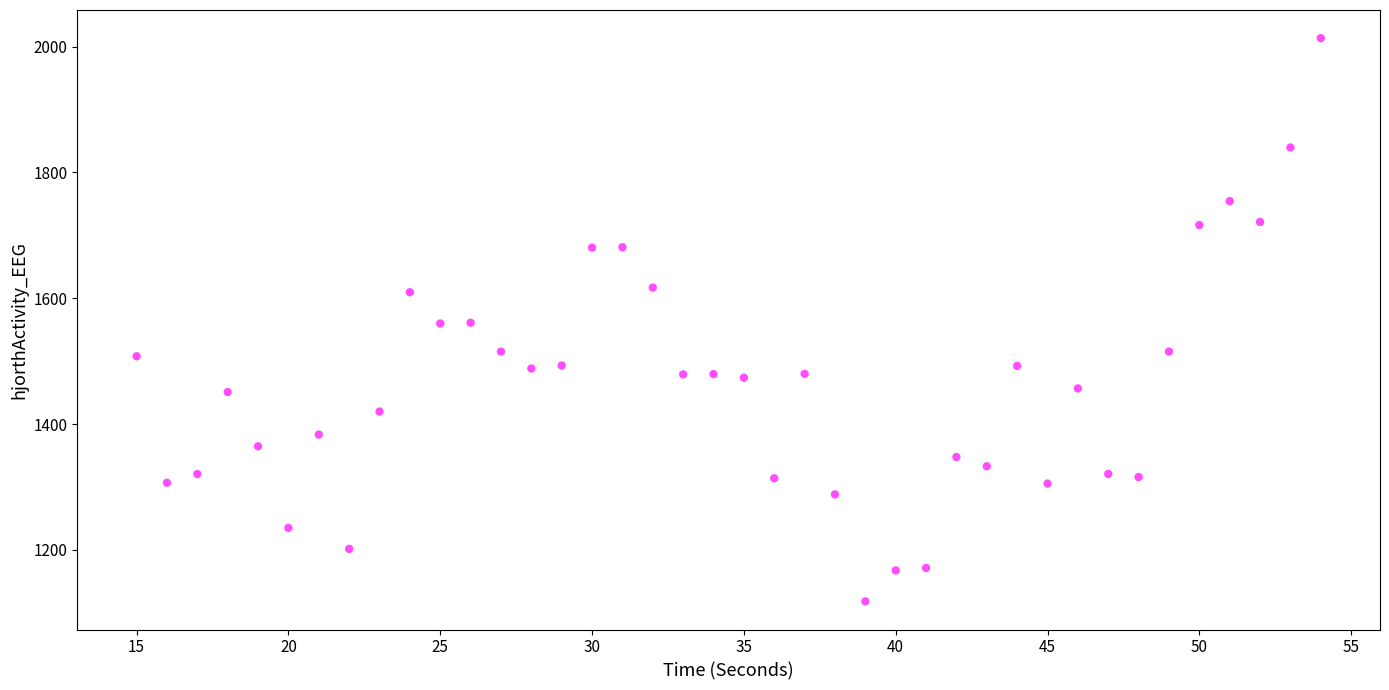

What is the range of X values (max minus min)?

39.0